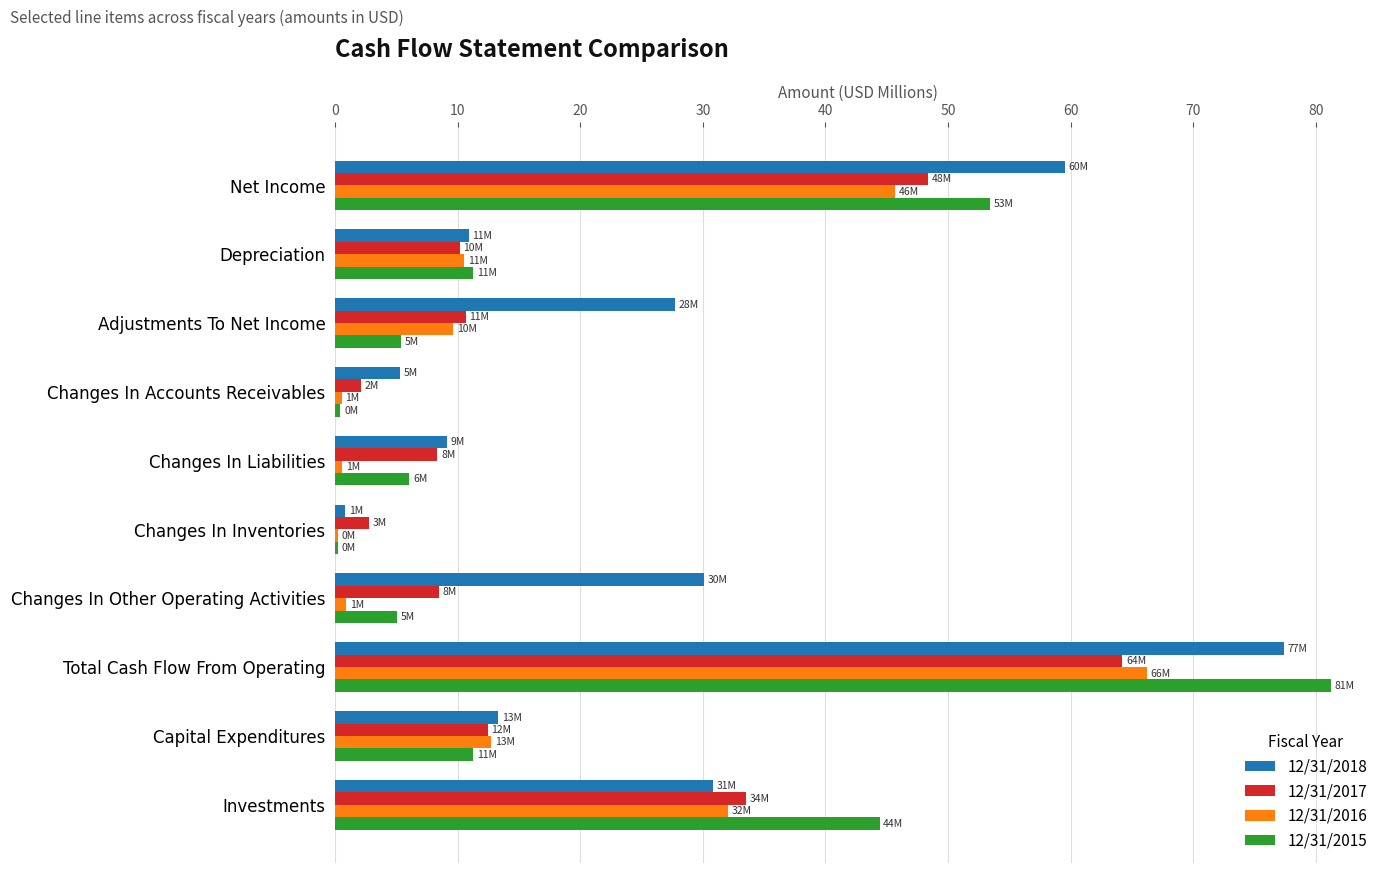

Is the value of 12/31/2017 at Net Income greater than the value of 12/31/2016 at Changes In Liabilities?

Yes